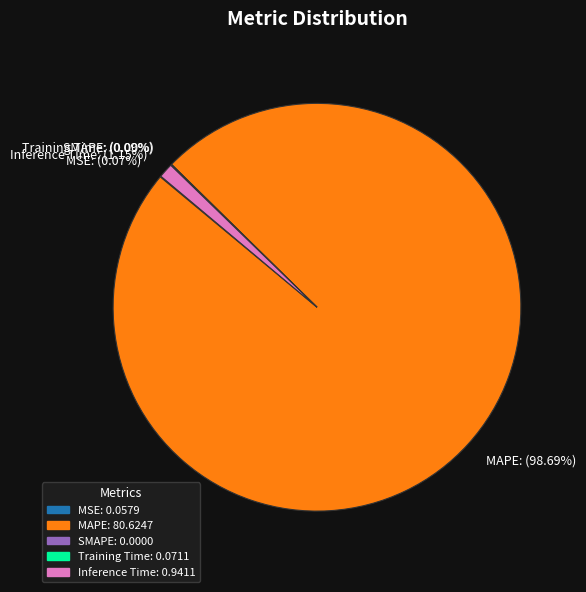

Combined, what portion of the pie is SMAPE and Inference Time?

1.2%